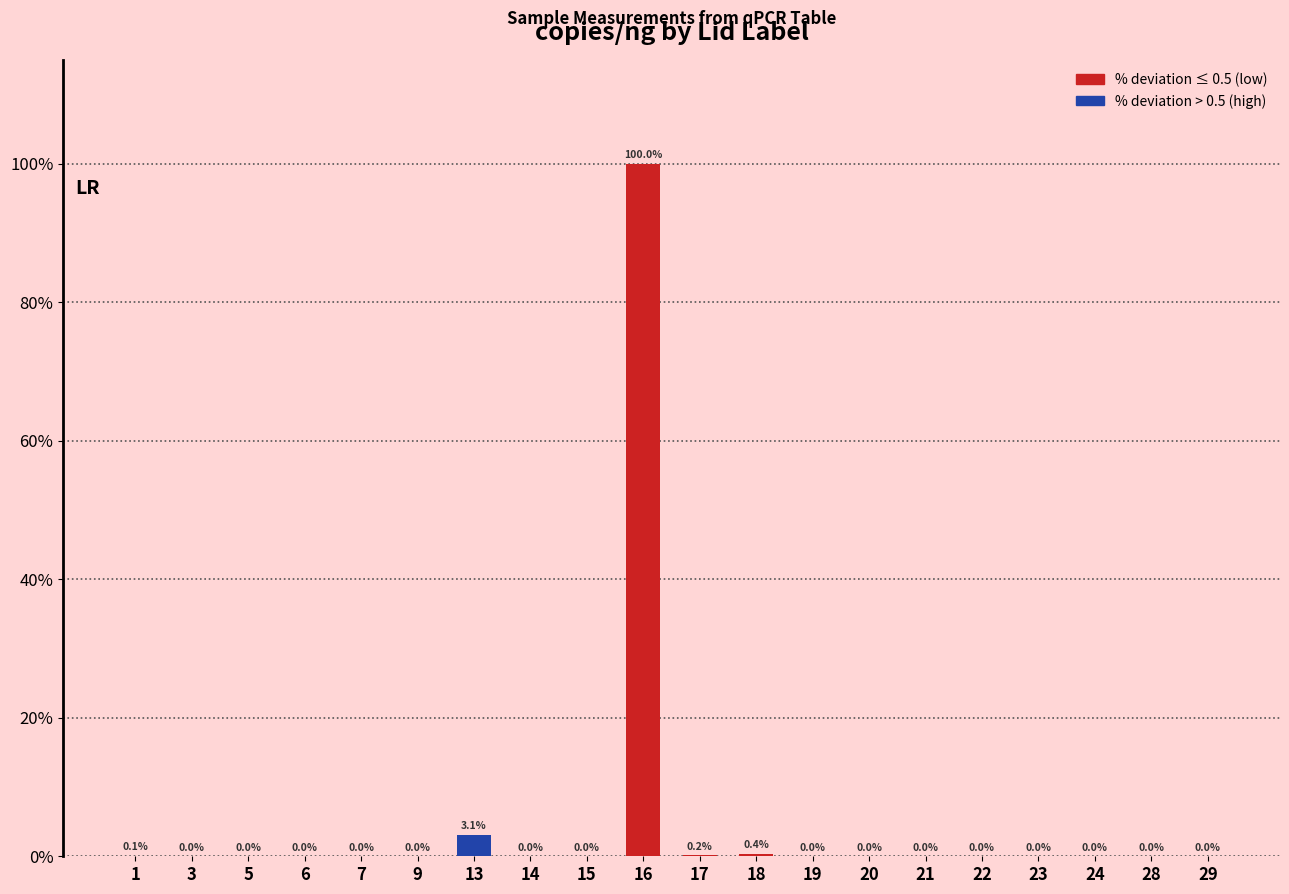

At which category does the chart reach its peak across all series?

16